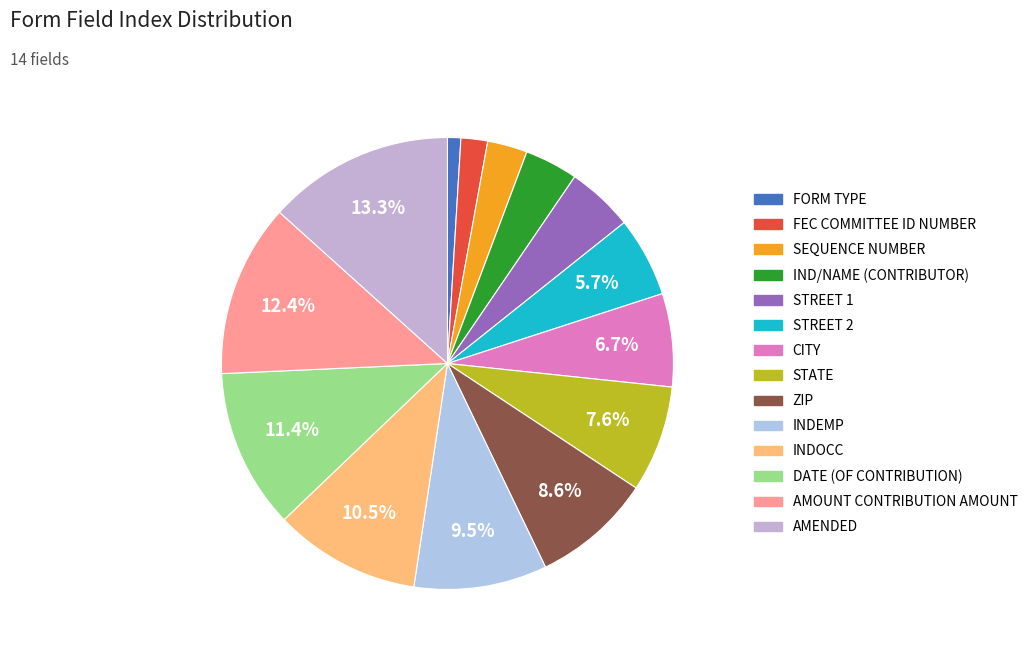

To the nearest percent, what portion does STREET 2 represent?

6%